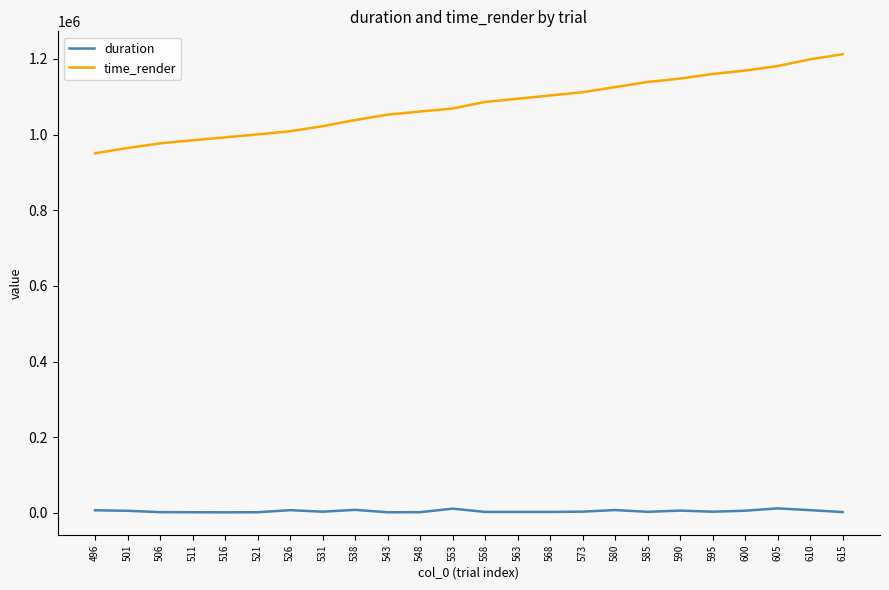

What is the sum of the duration values at 516 and 600?

6858.5